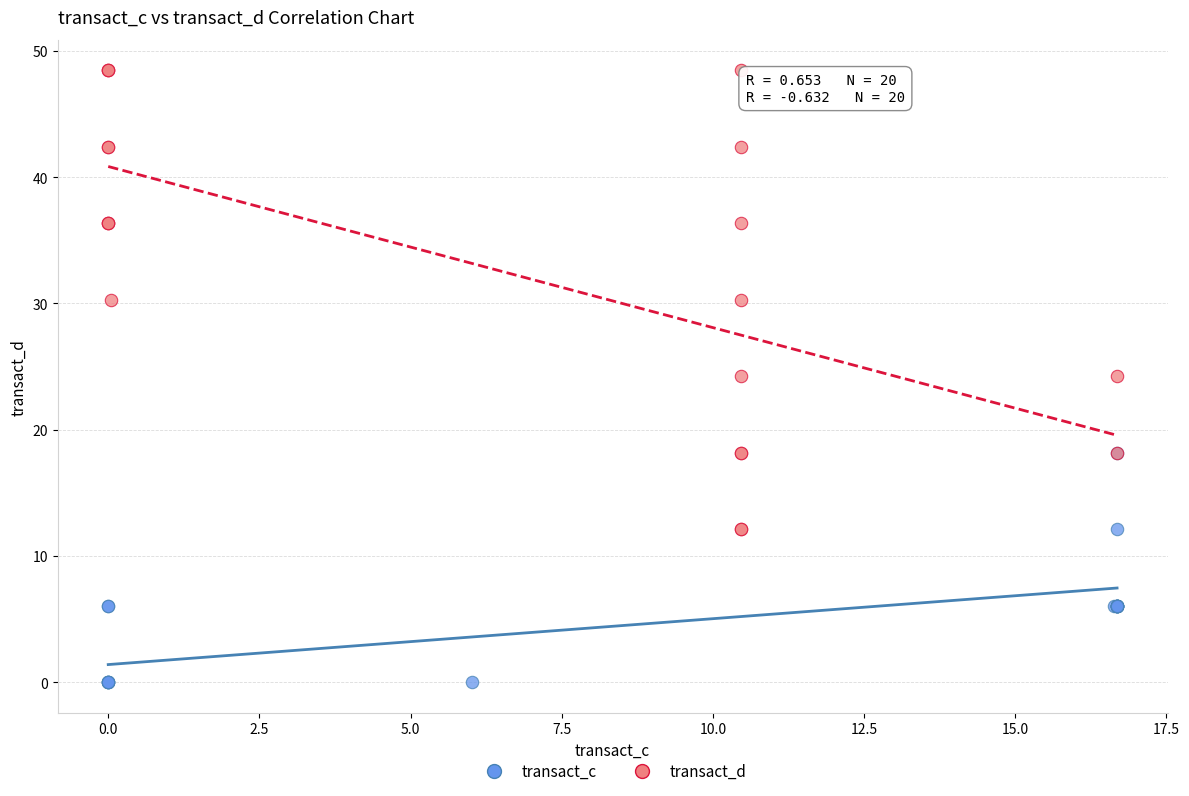

Which series has the widest spread of Y values?

transact_d